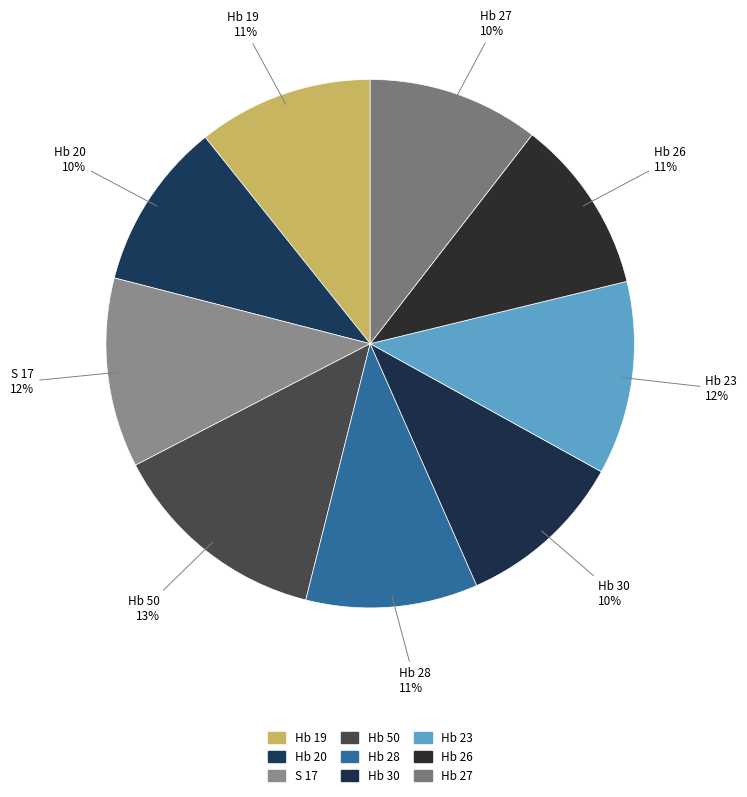

Is Hb 50 the majority of the pie?

No